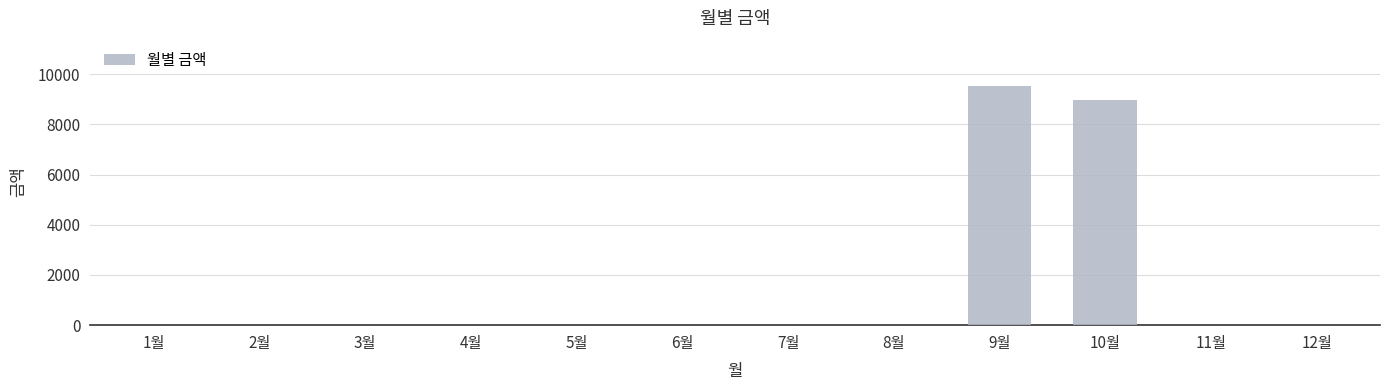

Are the bars horizontal?

No